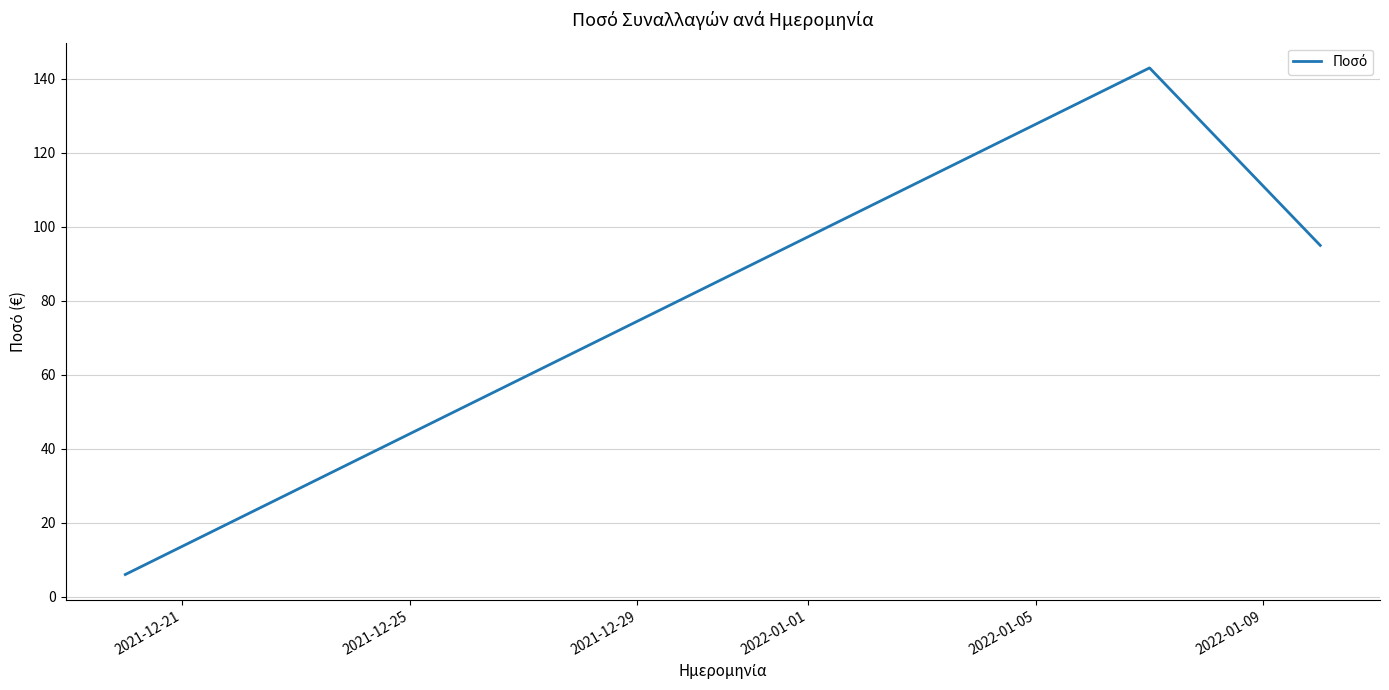

Reading right to left, transcribe all the data shown in this chart.

95	143	6